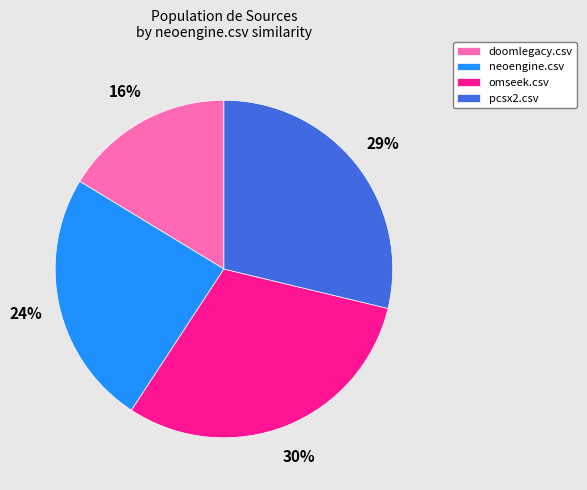

Between pcsx2.csv and neoengine.csv, which is larger?

pcsx2.csv